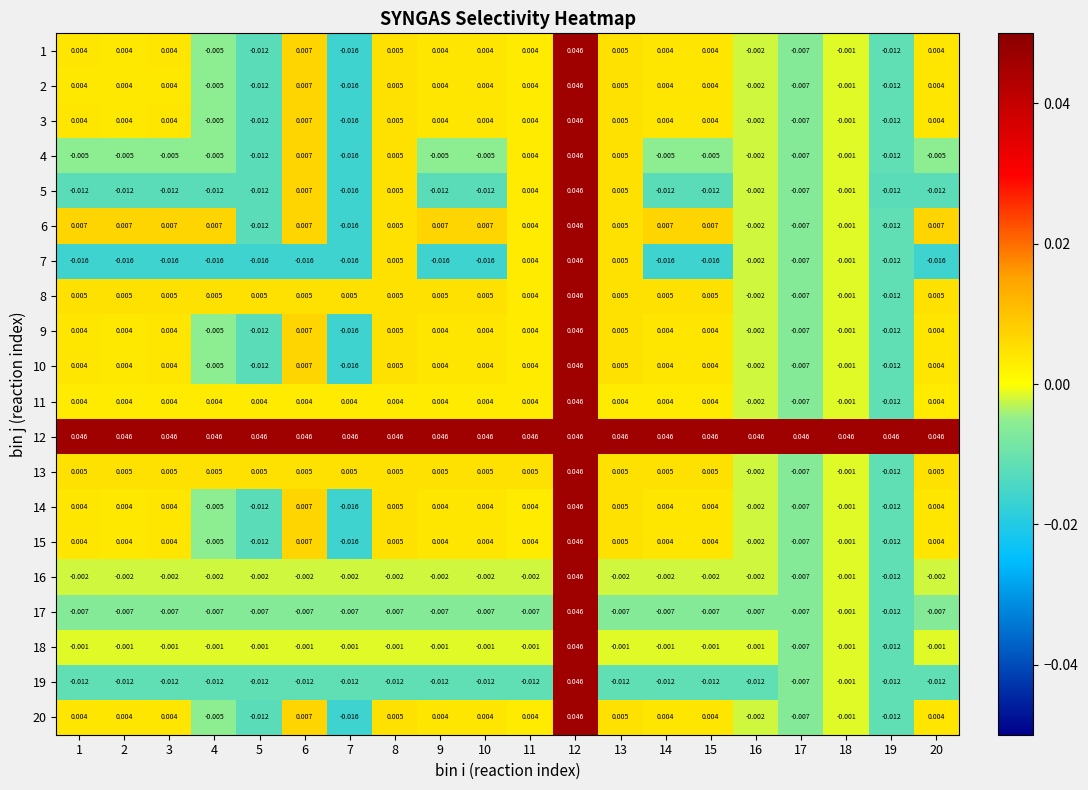

Is the value of 18 at 7 greater than the value of 20 at 16?

Yes